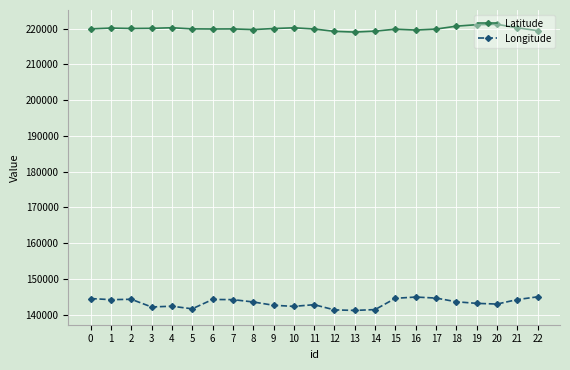

Read the Latitude value at 10, to the nearest 50.

220250